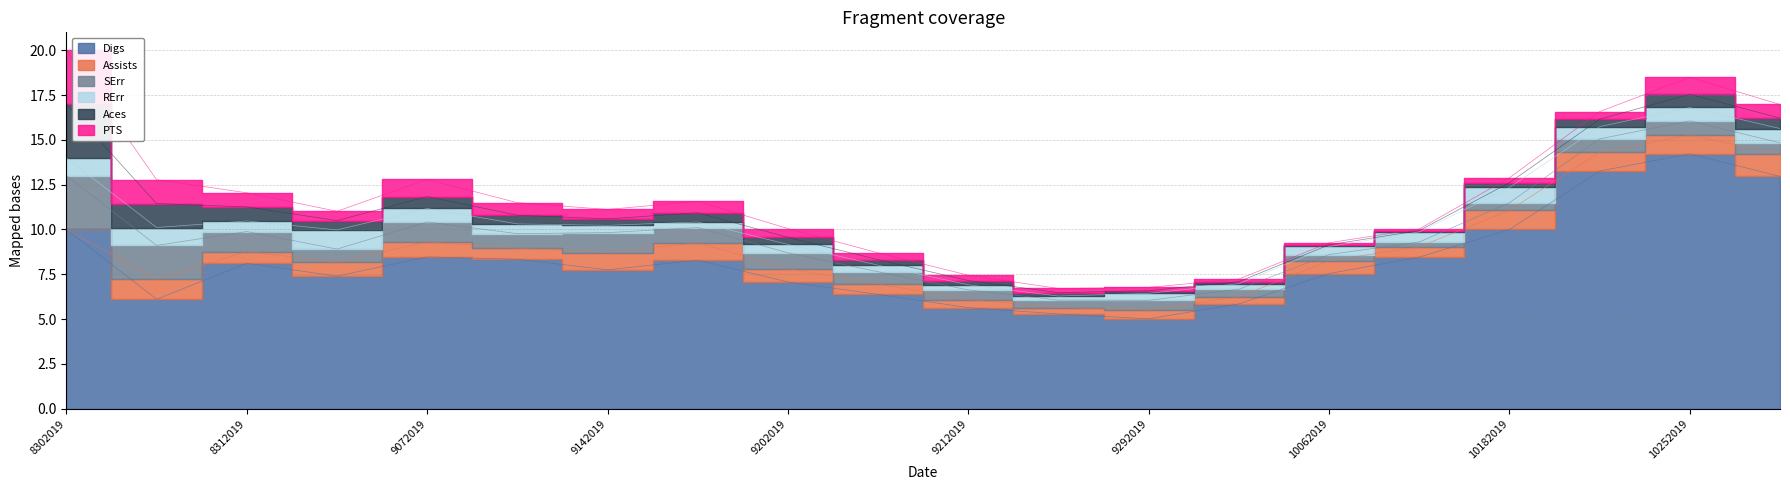

Reading left to right, extract all data points from this chart.

Assists: 0.0	1.1	0.7	0.8	0.8	0.6	1.0	1.0	0.7	0.6	0.5	0.4	0.5	0.4	0.7	0.6	1.1	1.1	1.0	1.2
Aces: 3.0	1.3	0.8	0.5	0.7	0.5	0.4	0.5	0.4	0.3	0.2	0.2	0.1	0.1	0.1	0.1	0.3	0.4	0.7	0.6
SErr: 3.0	1.9	1.1	0.7	1.1	0.8	1.1	0.8	0.9	0.7	0.5	0.4	0.5	0.4	0.3	0.3	0.4	0.7	0.8	0.6
Digs: 10.0	6.1	8.1	7.4	8.5	8.3	7.7	8.3	7.1	6.4	5.6	5.3	5.0	5.8	7.5	8.5	10.0	13.3	14.2	13.0
PTS: 3.0	1.3	0.8	0.5	1.0	0.7	0.5	0.6	0.5	0.4	0.3	0.2	0.2	0.1	0.1	0.1	0.3	0.4	0.9	0.8
RErr: 1.0	1.0	0.6	1.1	0.8	0.5	0.4	0.3	0.5	0.4	0.3	0.2	0.4	0.3	0.5	0.6	0.9	0.7	0.7	0.8